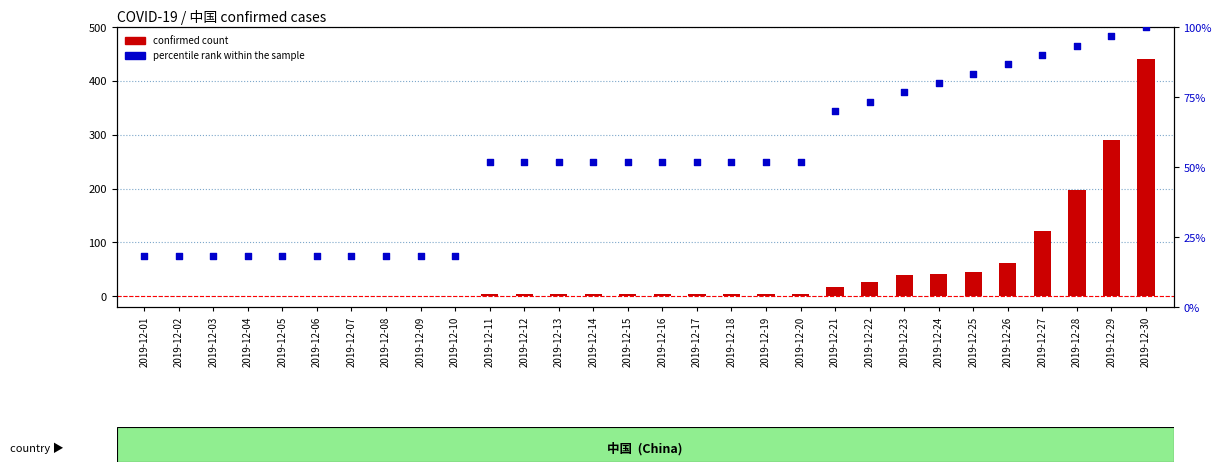

Which series has the largest total across all categories?

percentile rank within the sample